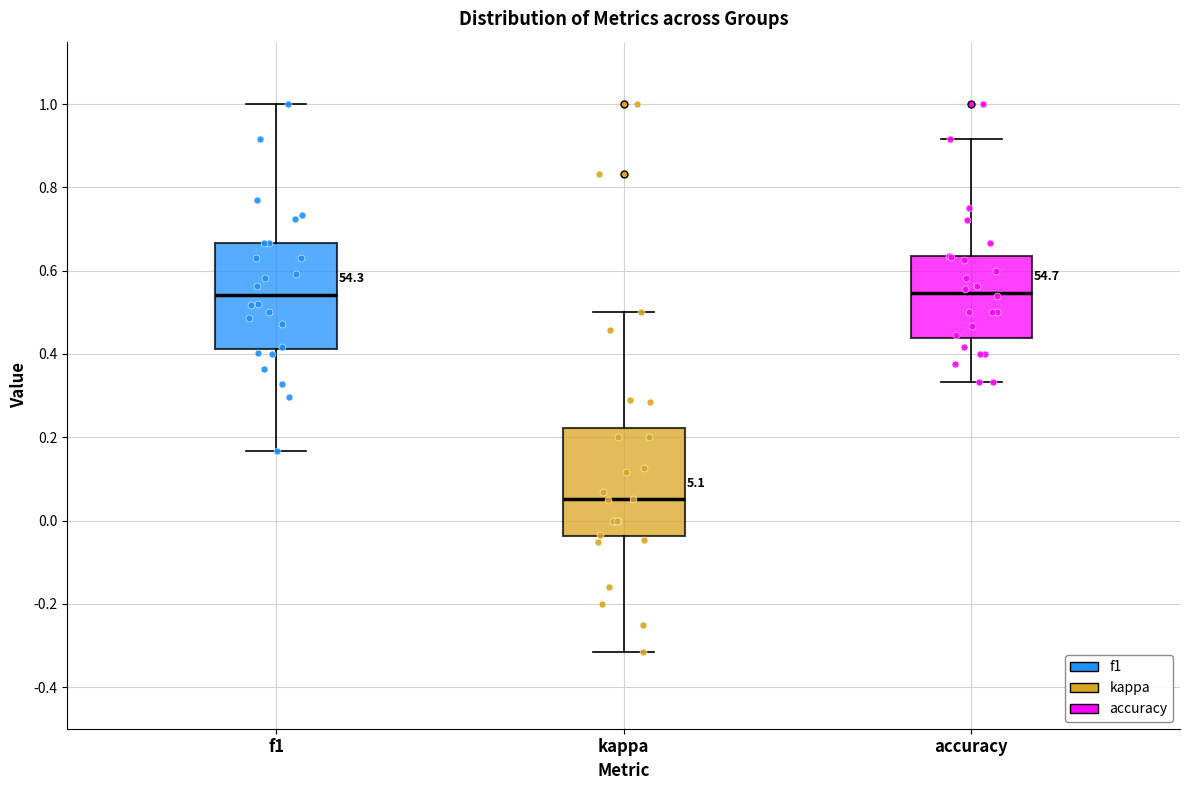

Reading left to right, transcribe this box plot: for each box, give where its median line is, the range the box spans, and where its two whiskers end, as read against the y-axis. The values are not printed on the chart, so give them approximately, as read against the axis.

f1: median 0.54, box 0.42 to 0.66, whiskers 0.16 to 1.00
kappa: median 0.06, box -0.04 to 0.22, whiskers -0.32 to 0.50
accuracy: median 0.54, box 0.44 to 0.64, whiskers 0.34 to 0.92